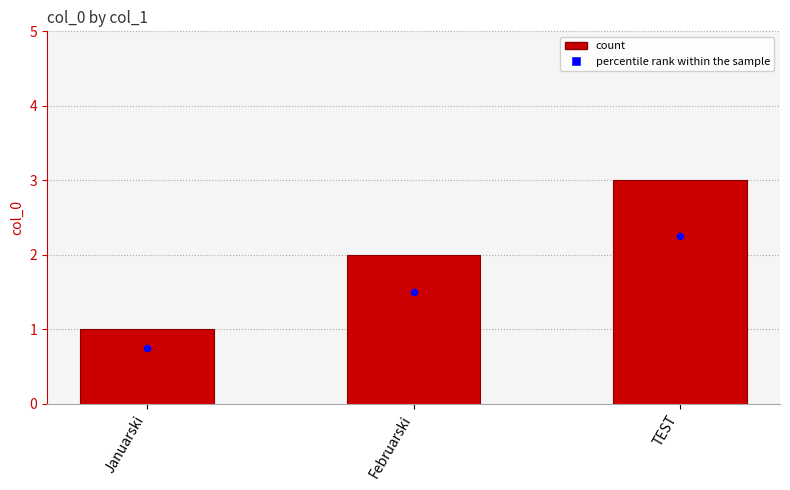

Which has a higher value, Januarski or TEST?

TEST